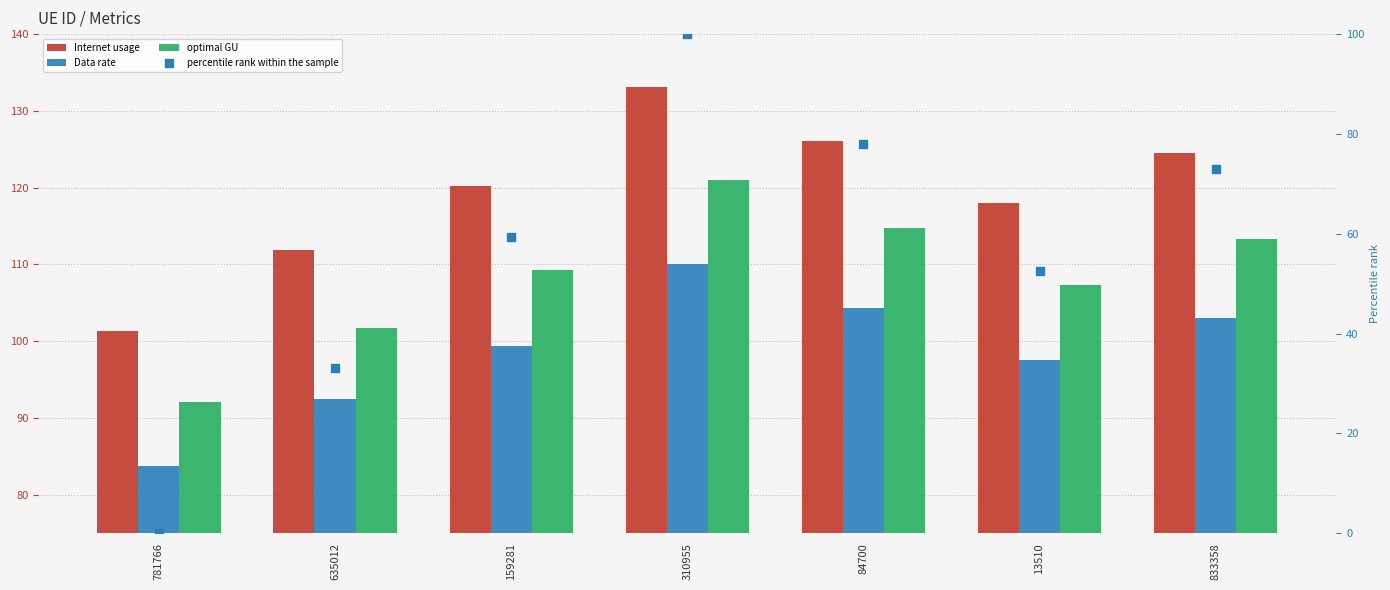

At how many categories does at least one series exceed 63?

7